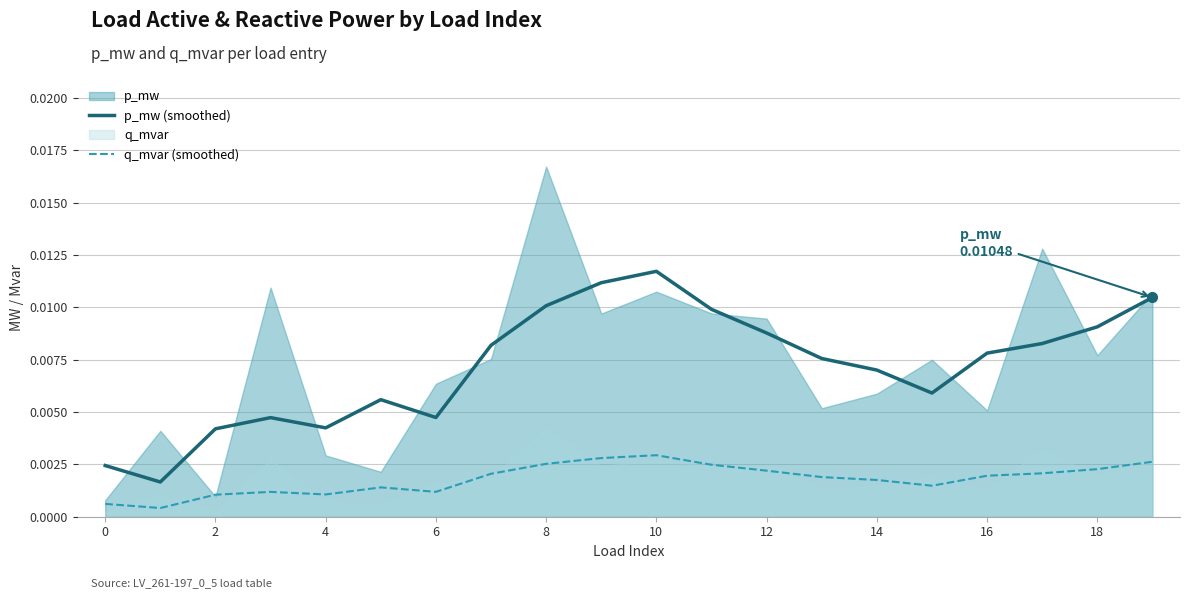

Is the value of p_mw (smoothed) at 16 greater than the value of q_mvar (smoothed) at 0?

Yes